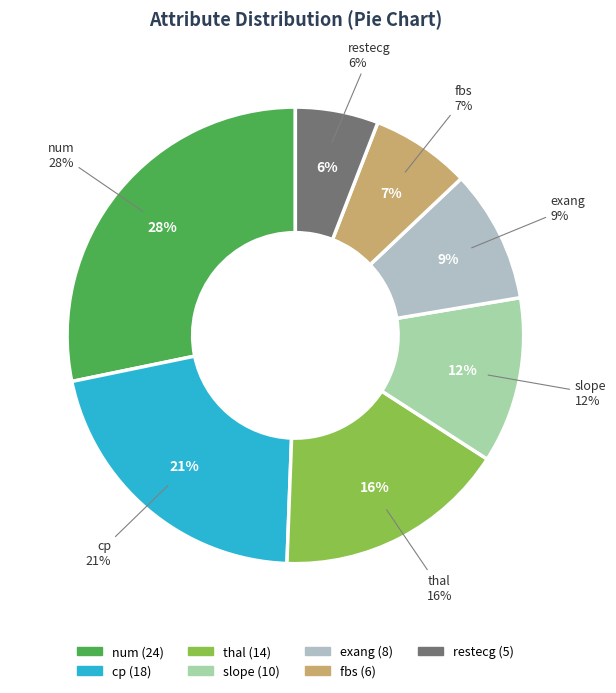

Is there a majority slice in this chart?

No